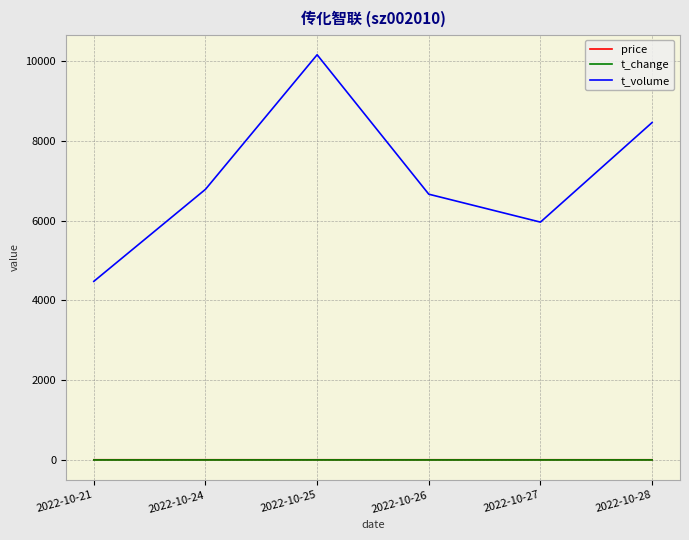

Where is t_volume nearest to the value 7317?

2022-10-24